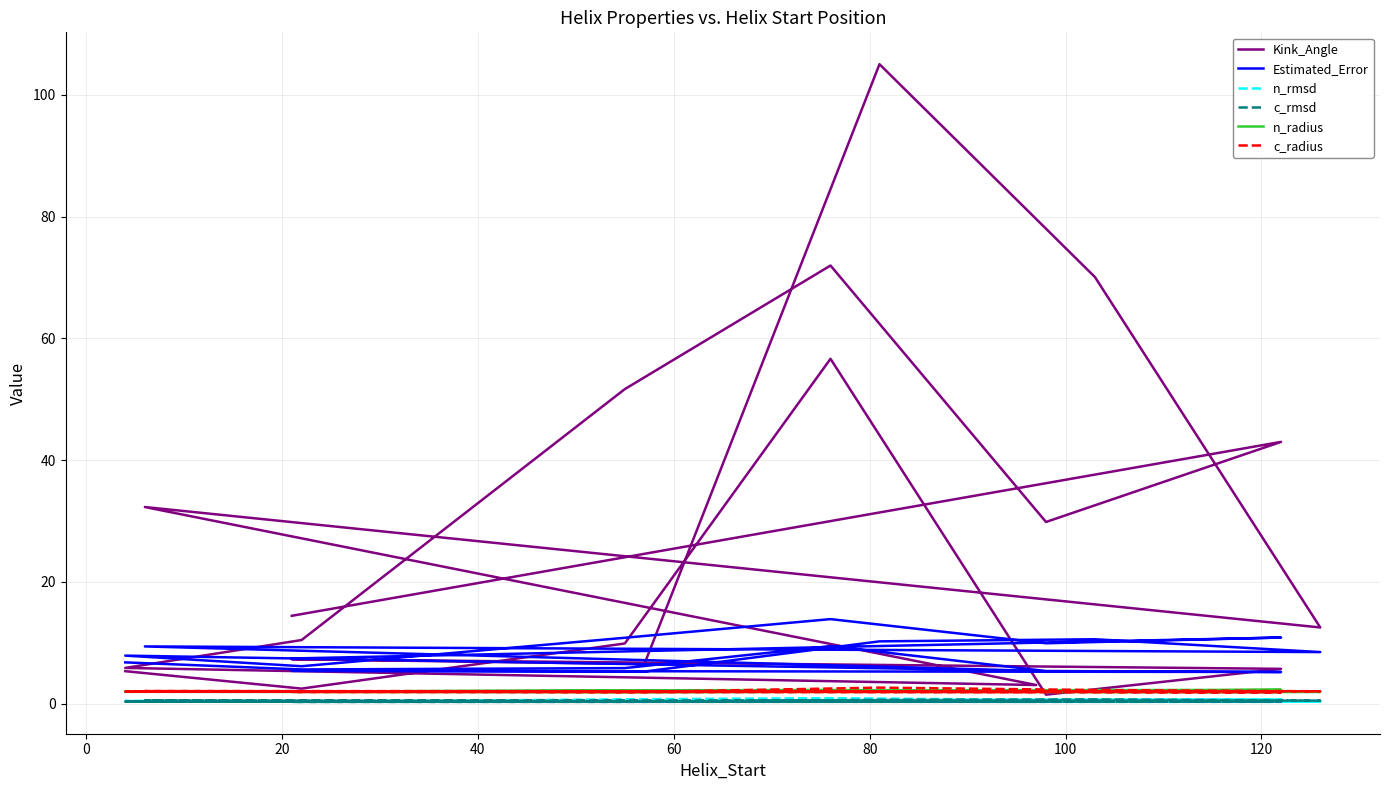

At how many categories does at least one series exceed 88?

1